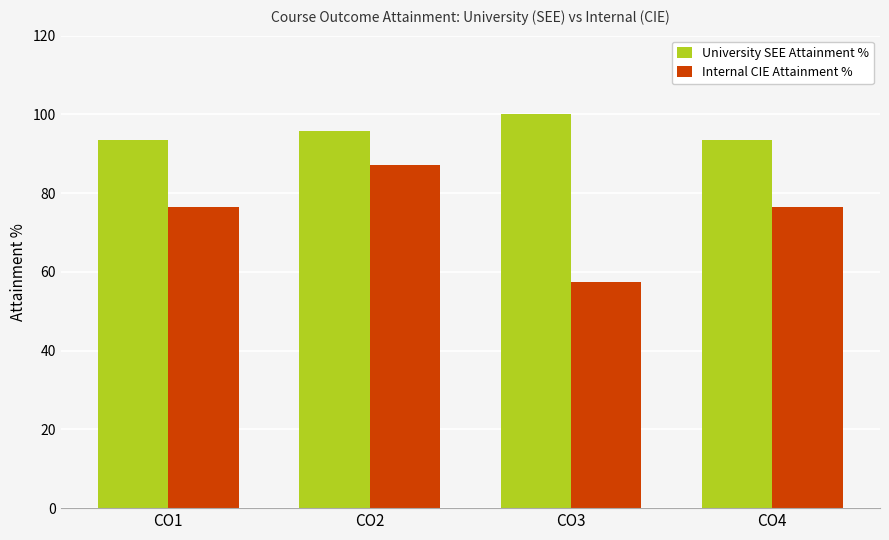

List the series in order of their overall mean, highest first.

University SEE Attainment %, Internal CIE Attainment %